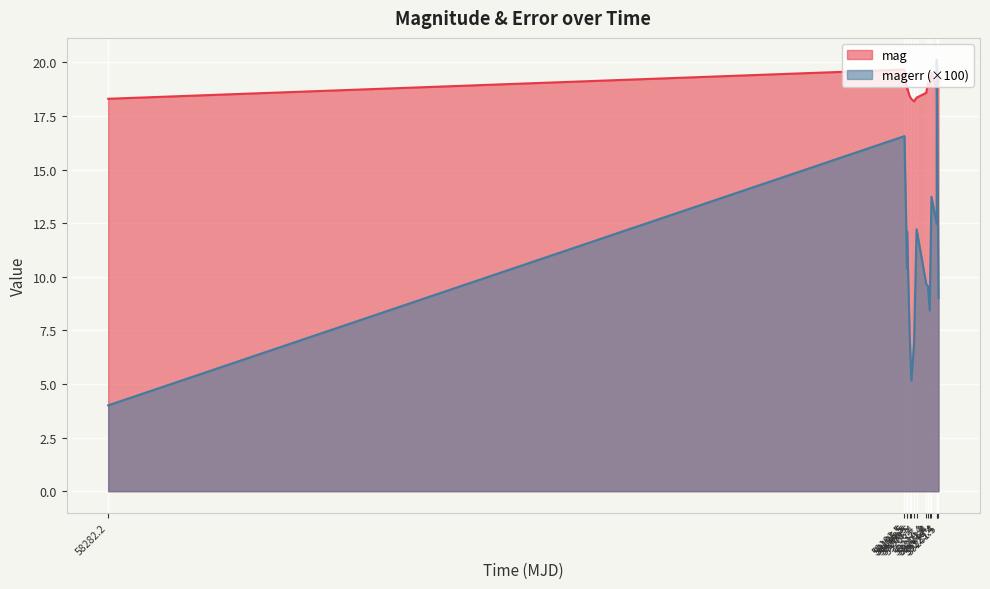

Rank the series by their average value, from lowest to highest.

magerr (×100), mag